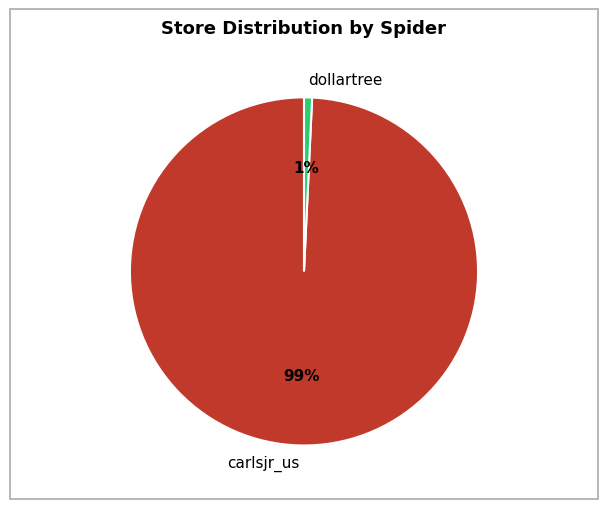

Combined, do carlsjr_us and dollartree account for over 50%?

Yes